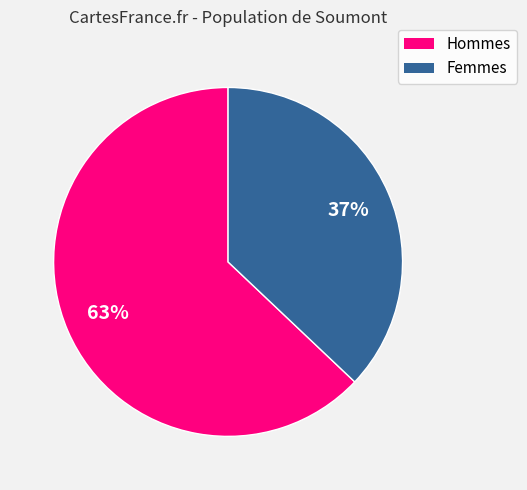

Is there any slice that represents more than half of the pie?

Yes